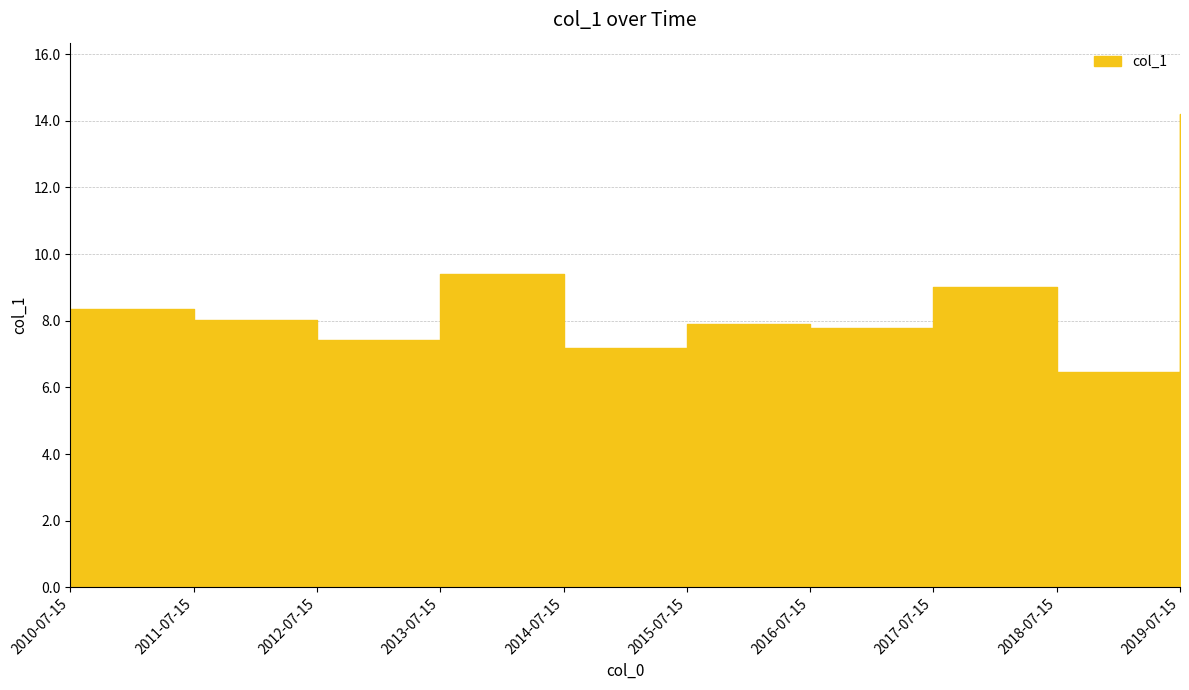

What is the smallest value displayed?

6.5